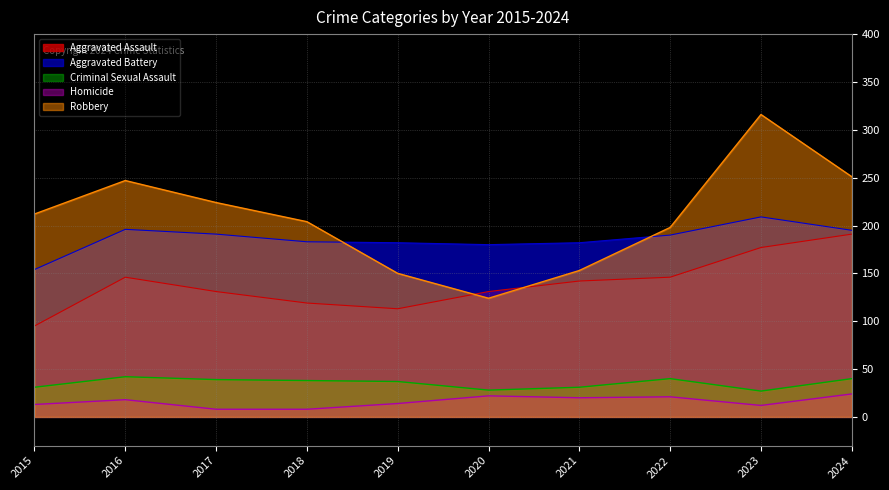

In Robbery, how many points are higher than both neighbors (excluding endpoints)?

2